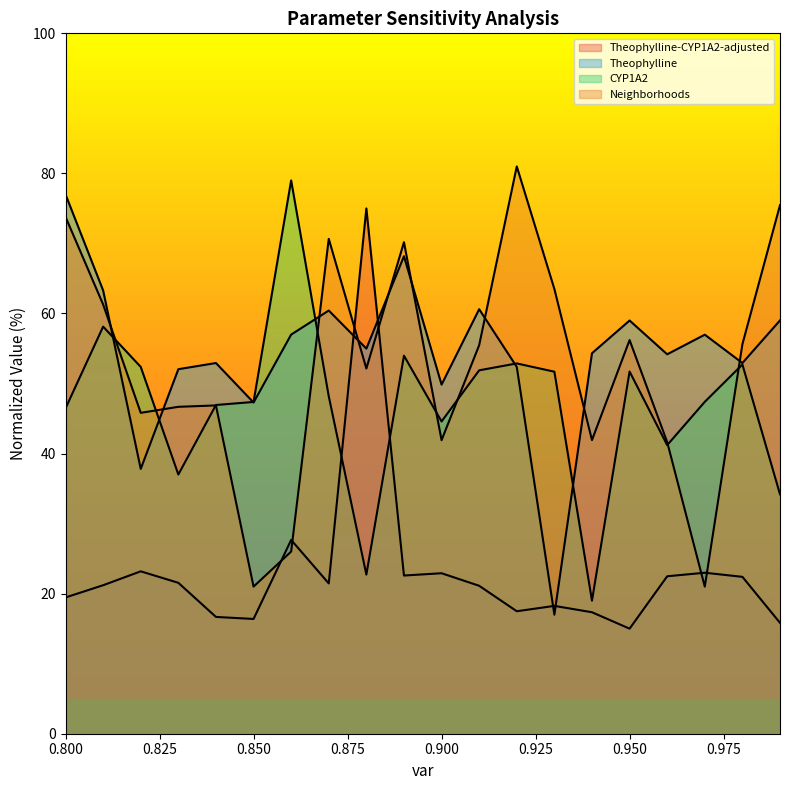

At which label does Neighborhoods|Kidney_pls_Kidney_ur|Theophylline|GFR fraction first exceed 55?

0.8